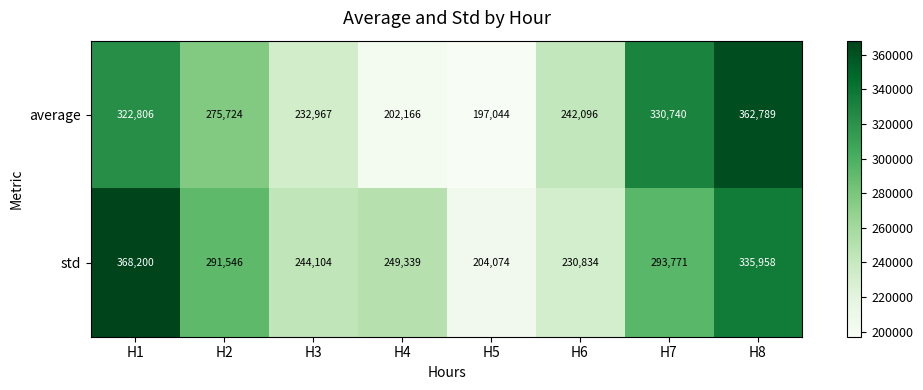

What is the difference between the second highest and minimum values in the average series?

133696